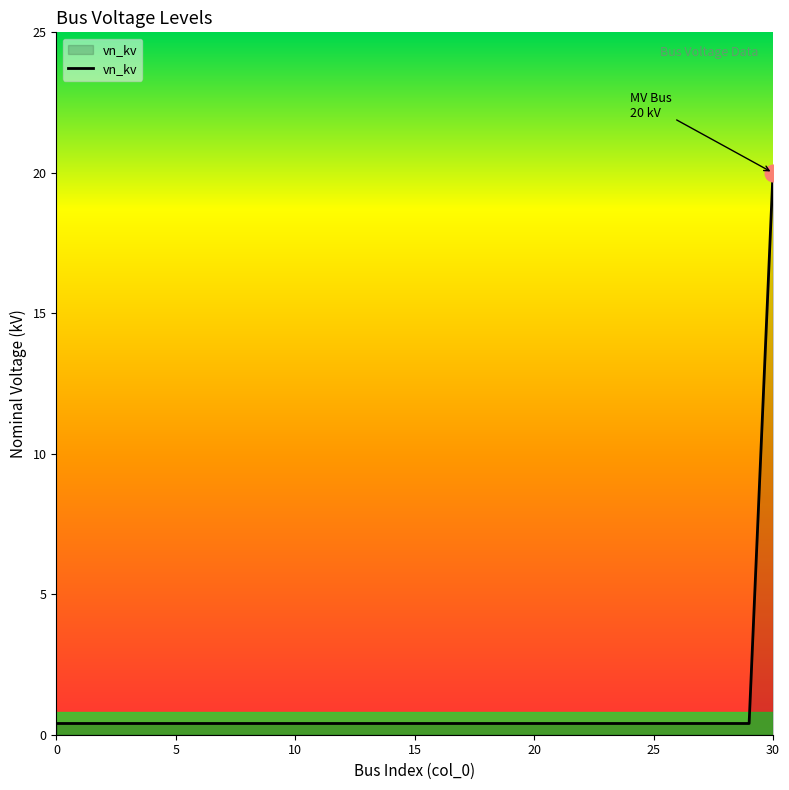

What is the average value?

1.0